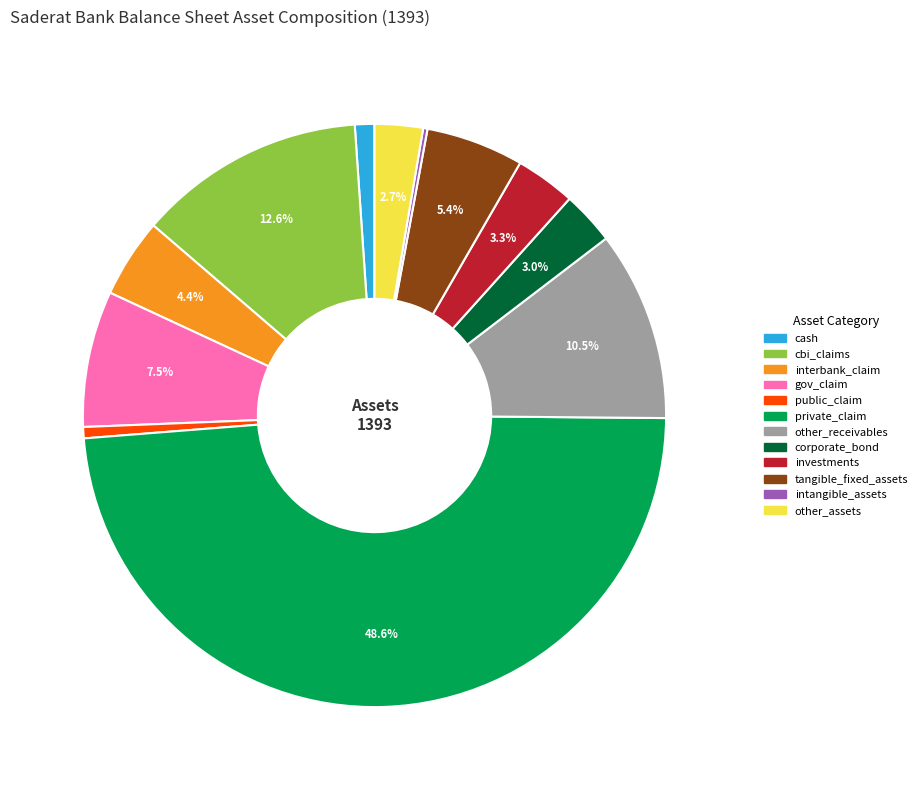

Approximately how many times larger is the value at investments compared to other_receivables?

0.3